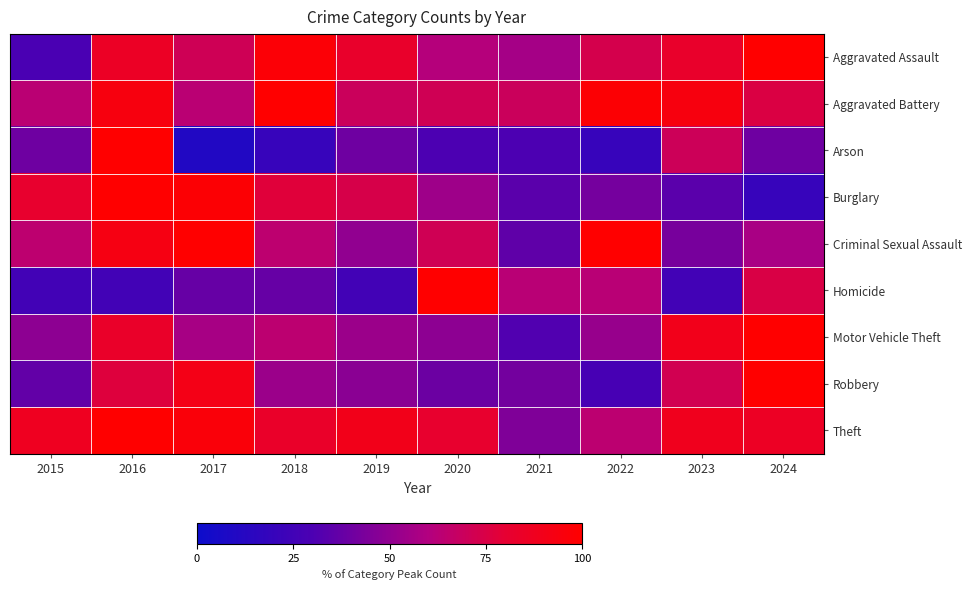

How many categories are shown in the chart?

10